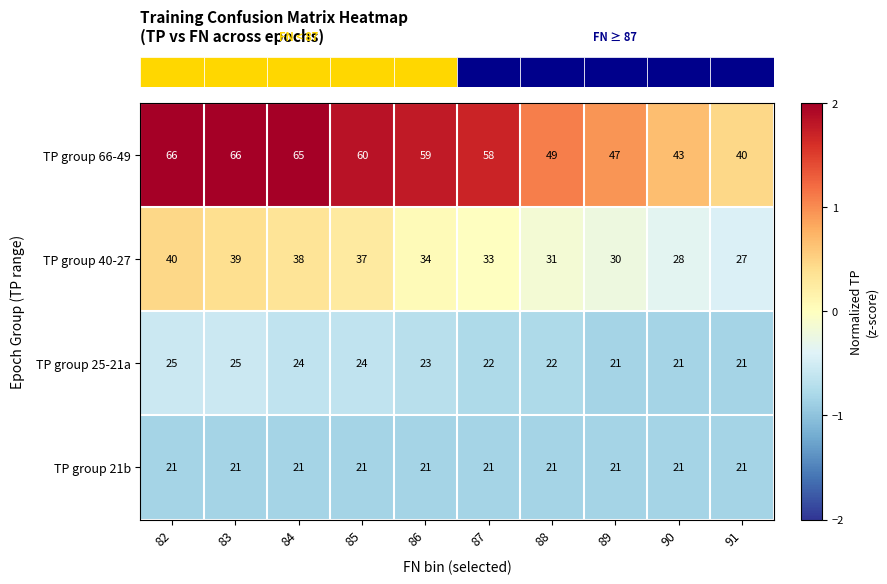

How many series are shown in this chart?

4